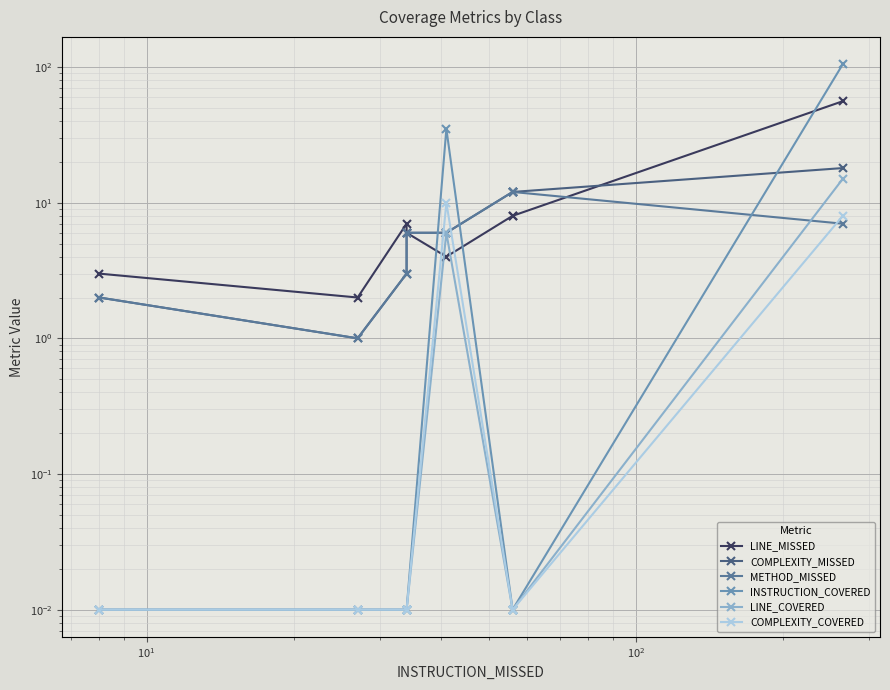

What is the difference between the highest and lowest values at $\mathdefault{10^{2}}$?

6.0